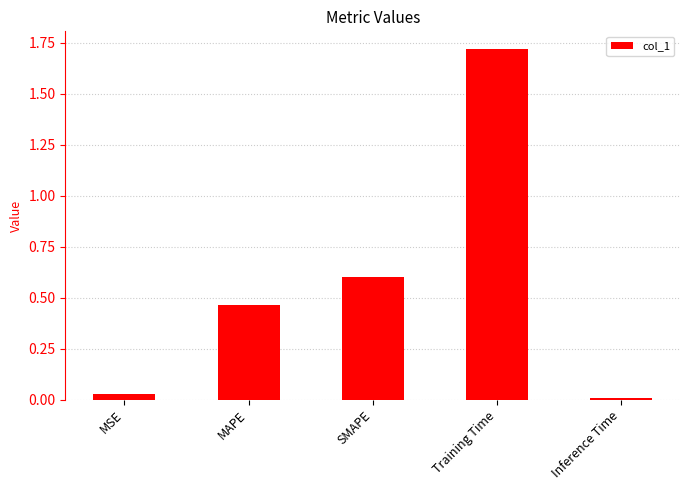

Which has a higher value, SMAPE or Inference Time?

SMAPE